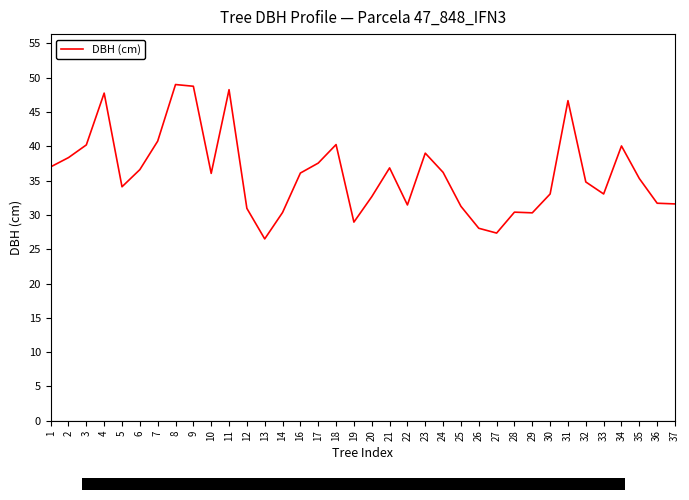

What is the greatest value displayed?

49.0